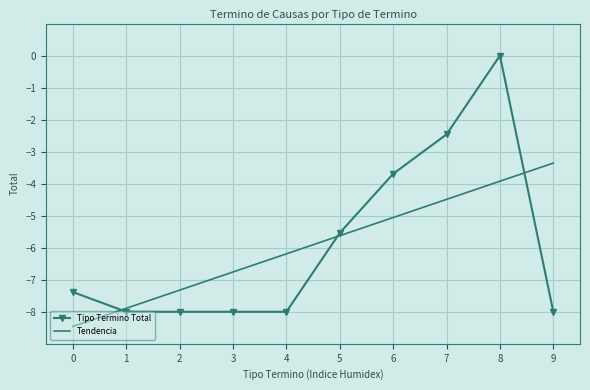

List the labels in order of Tendencia value, smallest first.

0, 1, 2, 3, 4, 5, 6, 7, 8, 9